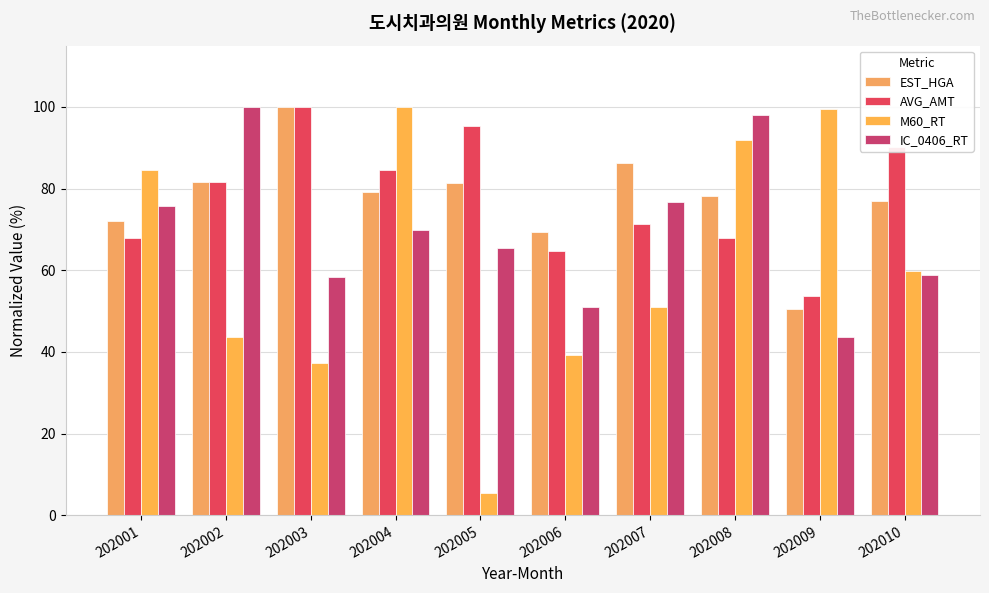

What is the total value across all series at 202005?

247.6